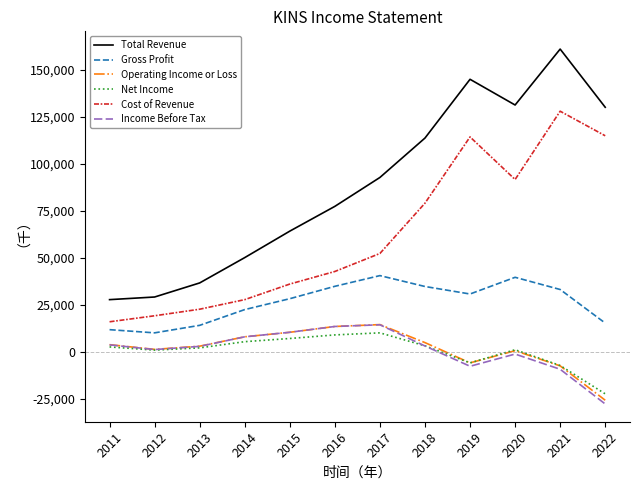

Which series changed the most between 2021 and 2022?

Total Revenue